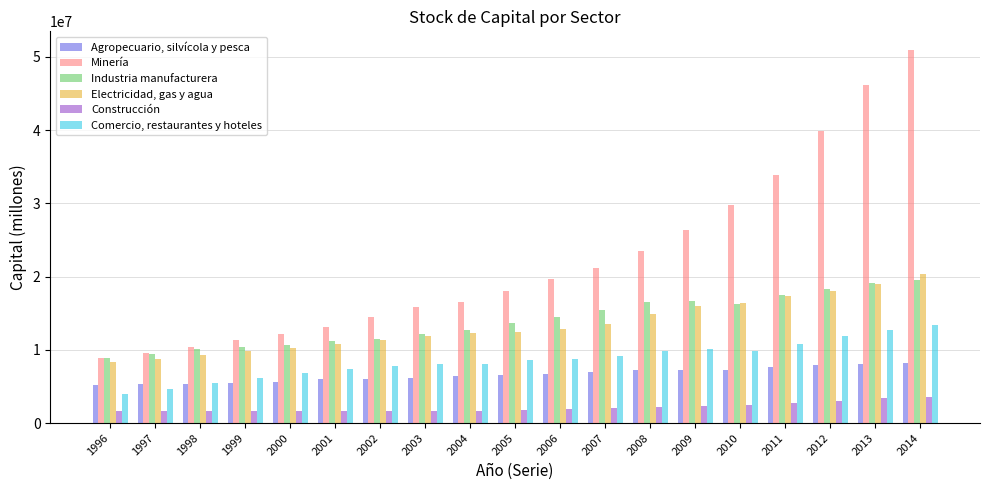

What is the spread (max minus min) of values at 2013?

42779054